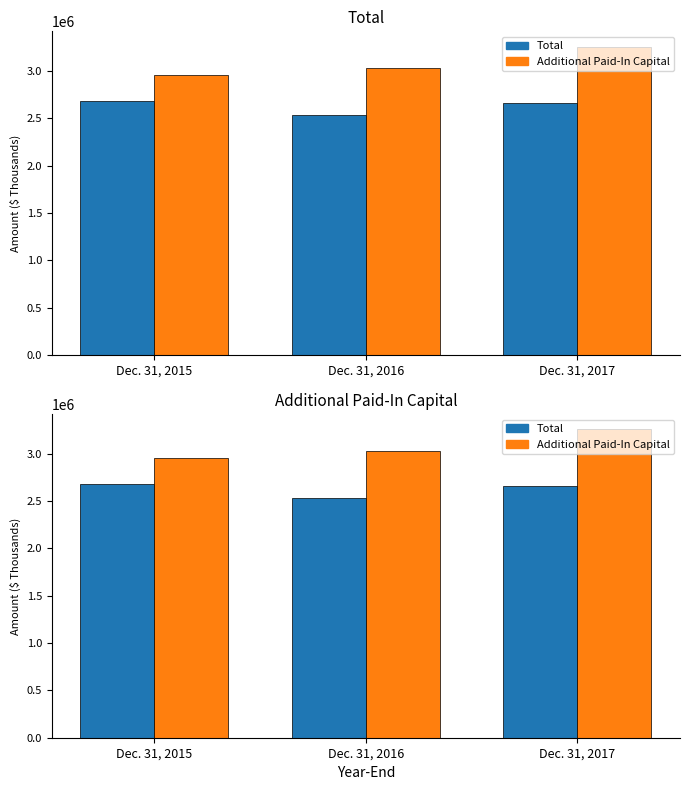

Reading right to left, what are all the values shown in this chart?

Total: 2660823	2533587	2679053
Additional Paid-In Capital: 3254146	3030854	2956111